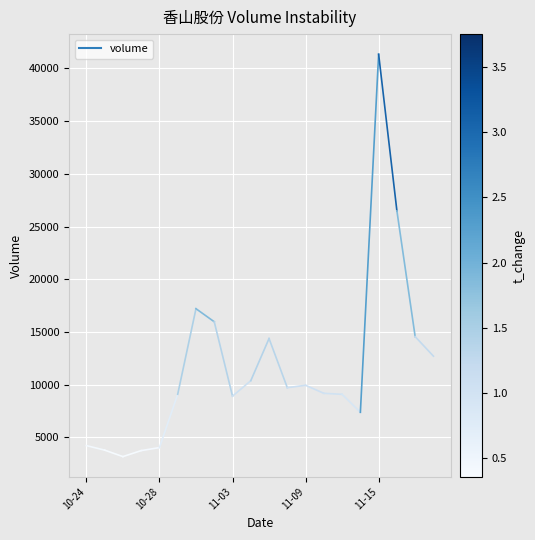

What is the range of Y values (max minus min)?

38171